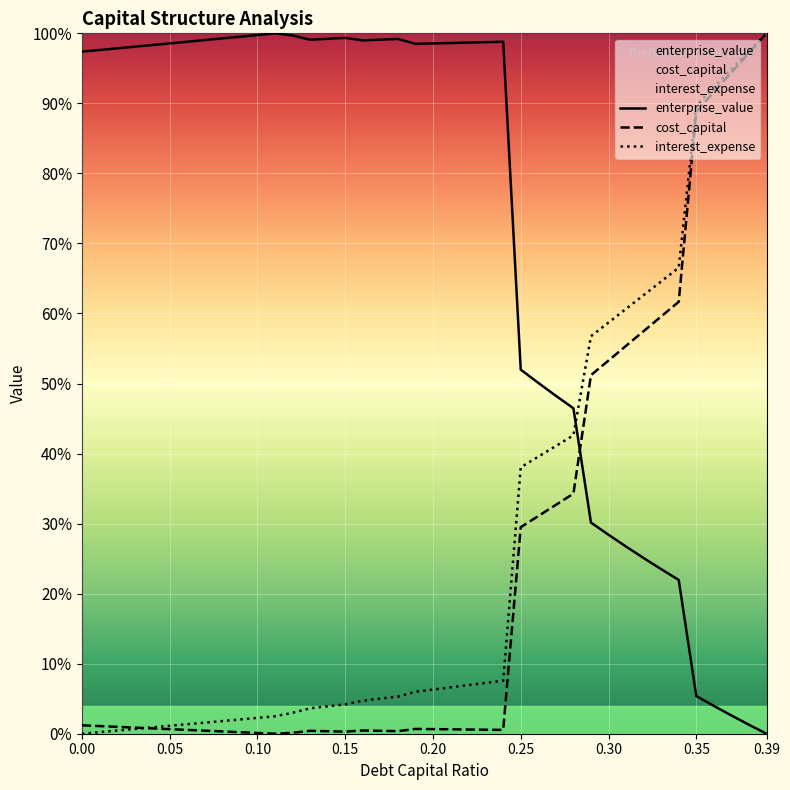

How many values in the interest_expense series are below 6?

20